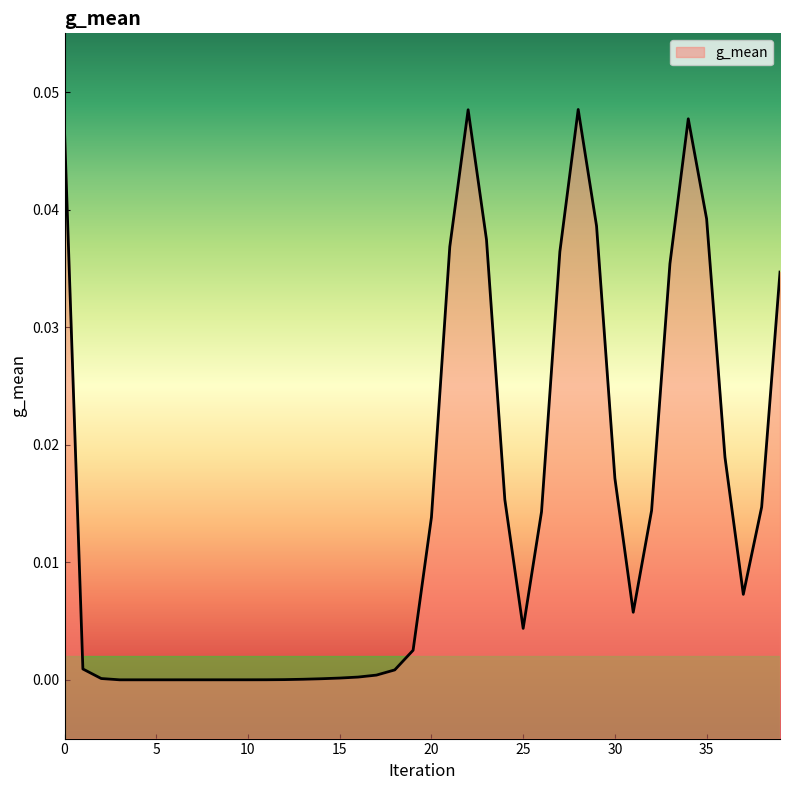

Does the chart display data point markers on the line(s)?

No